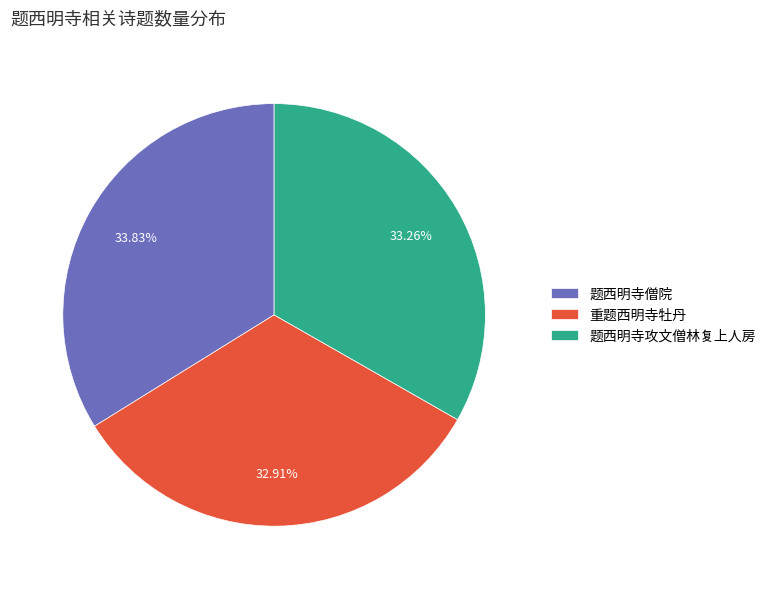

True or false: 题西明寺僧院 accounts for 34% of the total.

True